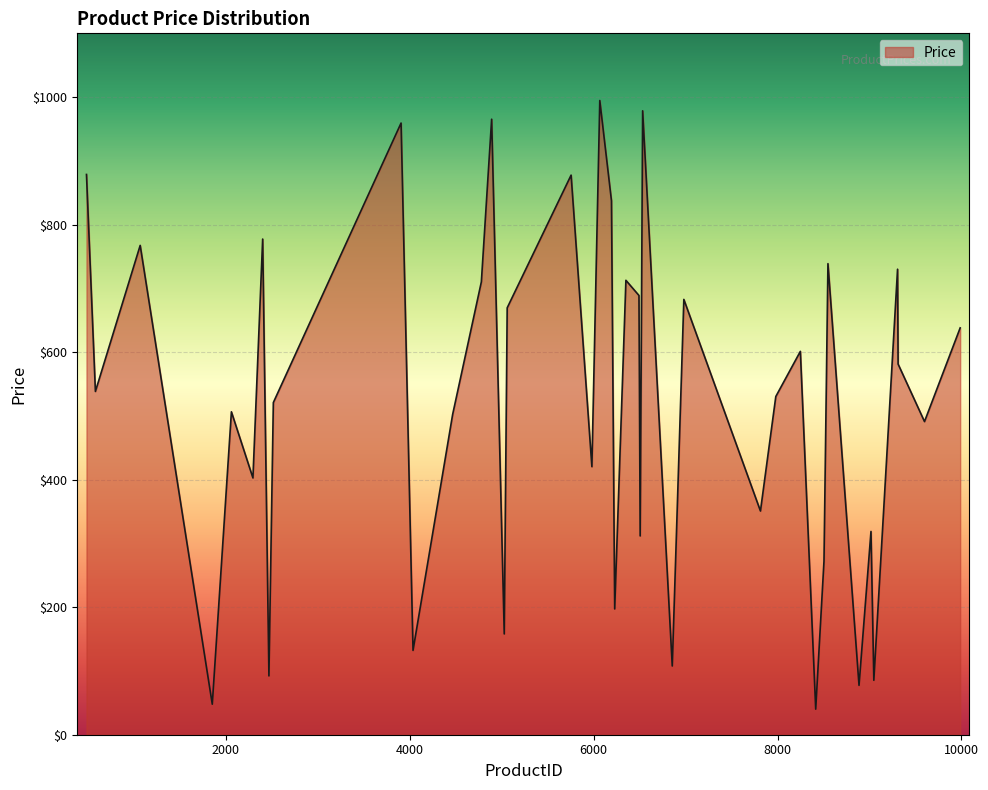

What is the average value?

522.4